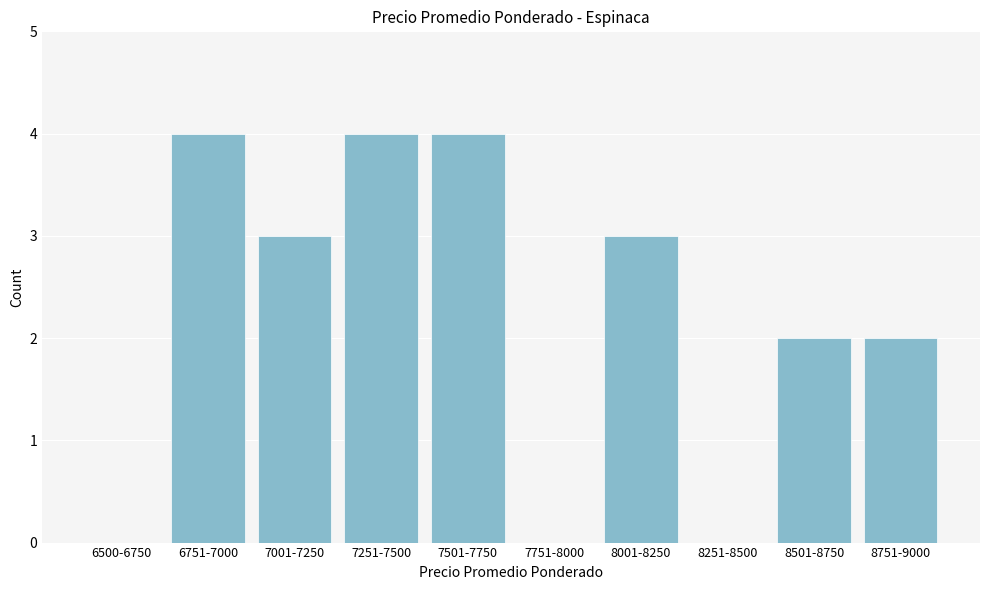

Reading right to left, what are all the values shown in this chart?

8751-9000=2	8501-8750=2	8251-8500=0	8001-8250=3	7751-8000=0	7501-7750=4	7251-7500=4	7001-7250=3	6751-7000=4	6500-6750=0